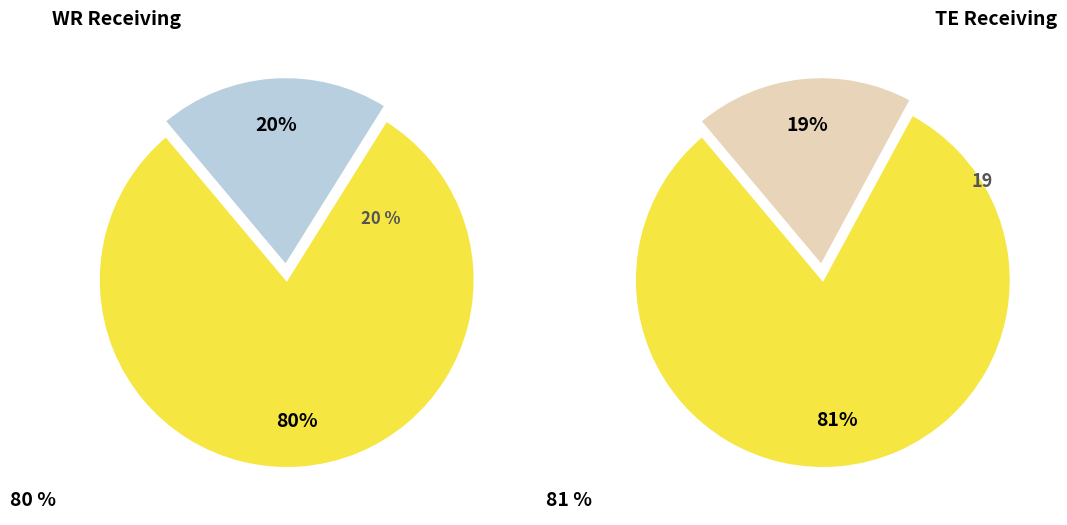

The TE slice represents 9% of the pie. True or false?

False